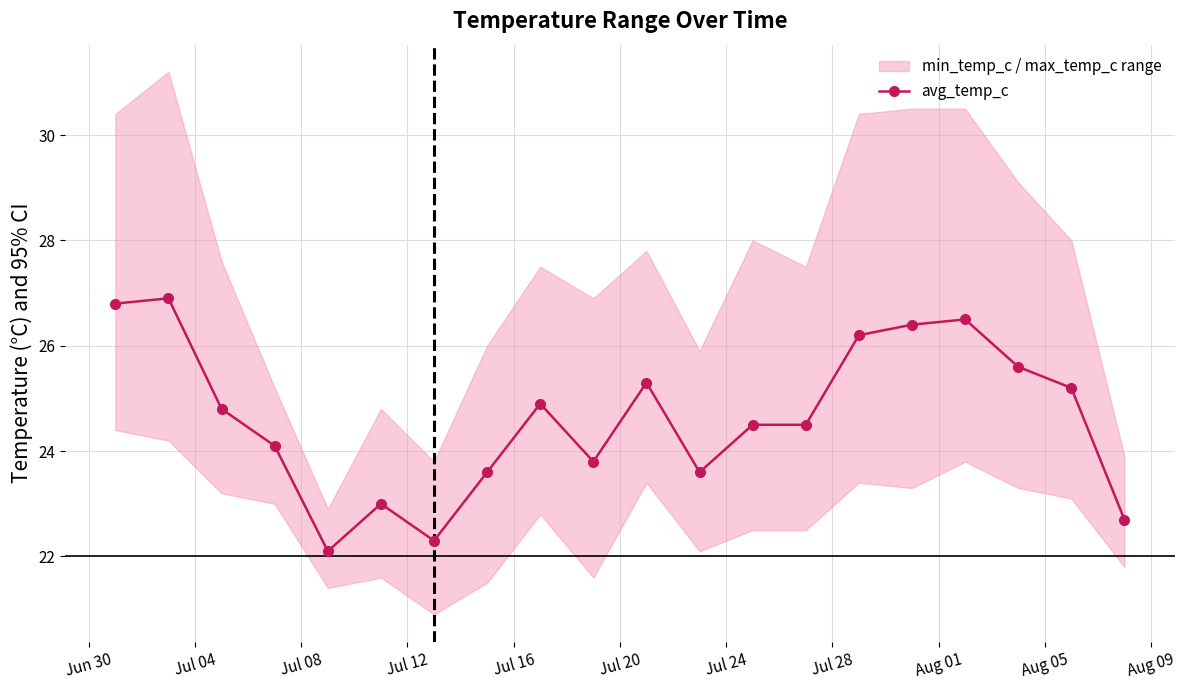

What is the maximum value for avg_temp_c?

26.9